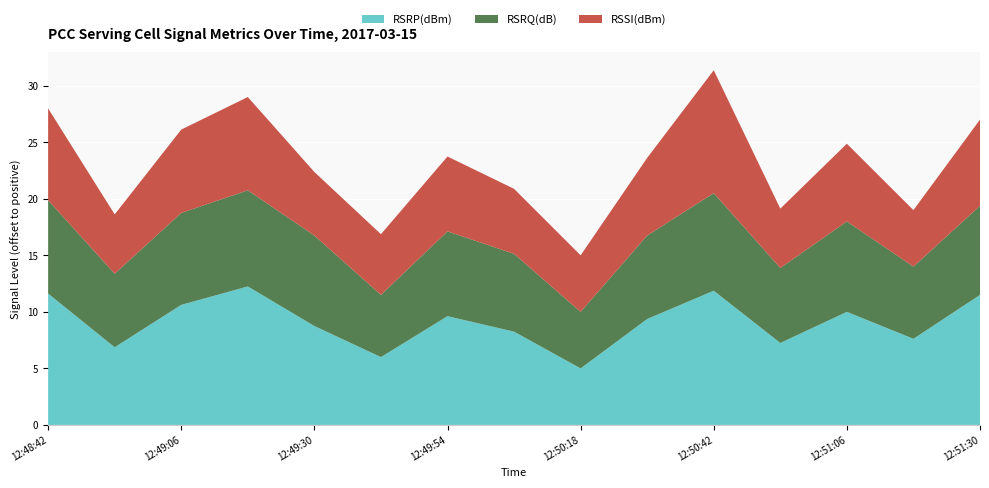

Reading left to right, extract all data points from this chart.

RSRP(dBm): 12:48:42=-77.9	12:48:54=-82.6	12:49:06=-78.9	12:49:18=-77.2	12:49:30=-80.8	12:49:42=-83.5	12:49:54=-79.9	12:50:06=-81.2	12:50:18=-84.5	12:50:30=-80.1	12:50:42=-77.6	12:50:54=-82.2	12:51:06=-79.5	12:51:18=-81.9	12:51:30=-78.0
RSRQ(dB): 12:48:42=-7.9	12:48:54=-9.6	12:49:06=-8.0	12:49:18=-7.6	12:49:30=-8.1	12:49:42=-10.6	12:49:54=-8.6	12:50:06=-9.2	12:50:18=-11.1	12:50:30=-8.8	12:50:42=-7.5	12:50:54=-9.5	12:51:06=-8.1	12:51:18=-9.8	12:51:30=-8.2
RSSI(dBm): 12:48:42=-50.1	12:48:54=-53.0	12:49:06=-50.9	12:49:18=-50.0	12:49:30=-52.6	12:49:42=-52.9	12:49:54=-51.6	12:50:06=-52.5	12:50:18=-53.2	12:50:30=-51.4	12:50:42=-47.4	12:50:54=-53.0	12:51:06=-51.4	12:51:18=-53.2	12:51:30=-50.6